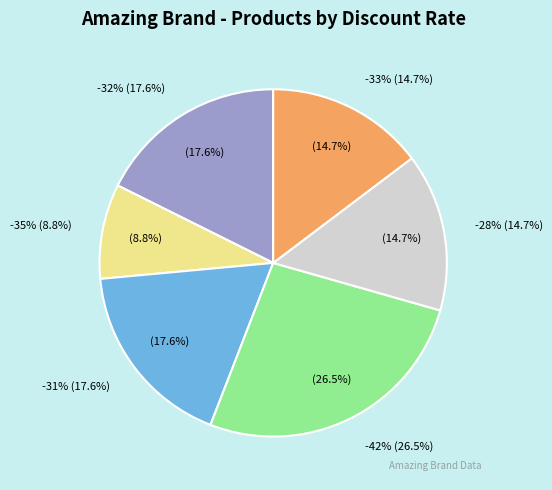

What is the largest slice in the pie chart?

-42%